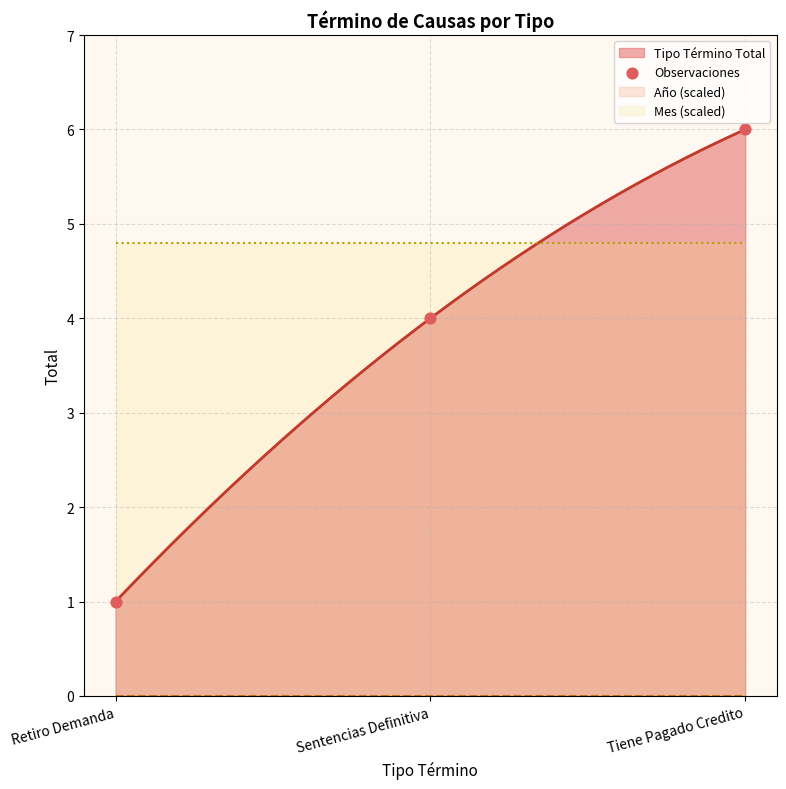

Which has a higher value, Sentencias Definitiva or Retiro Demanda?

Sentencias Definitiva